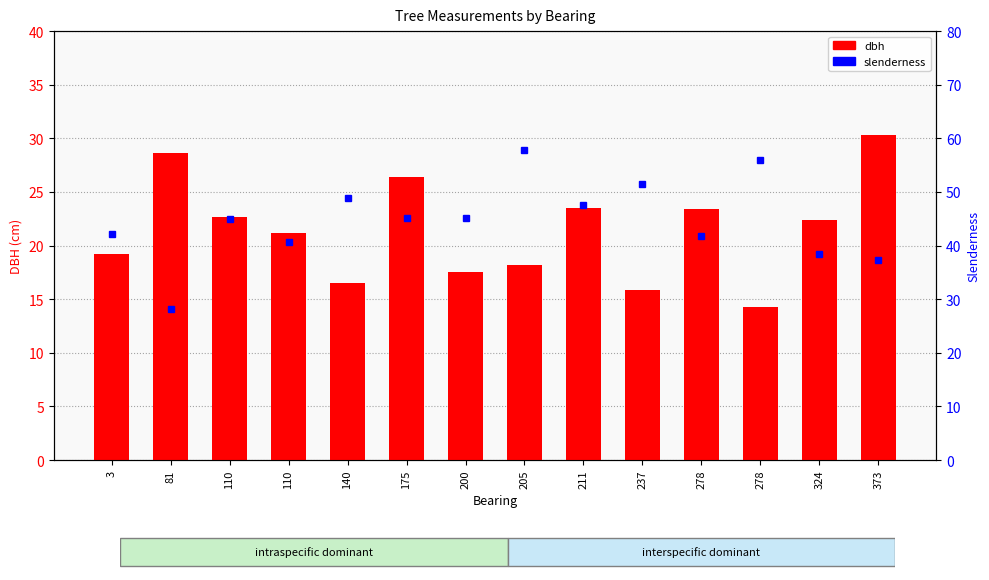

What is the maximum value for dbh?

30.4